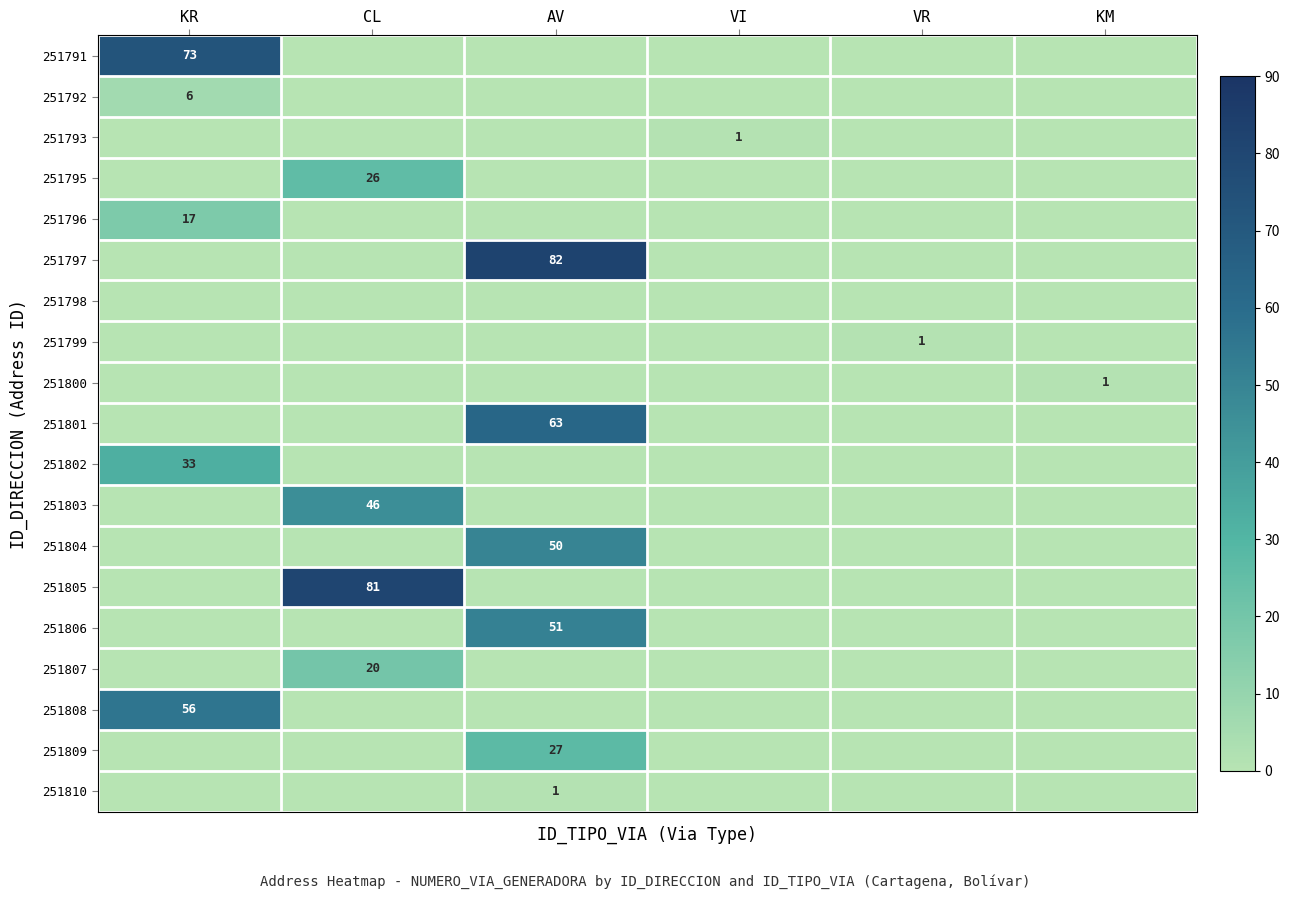

The 251807 series shows 0 at AV. True or false?

True